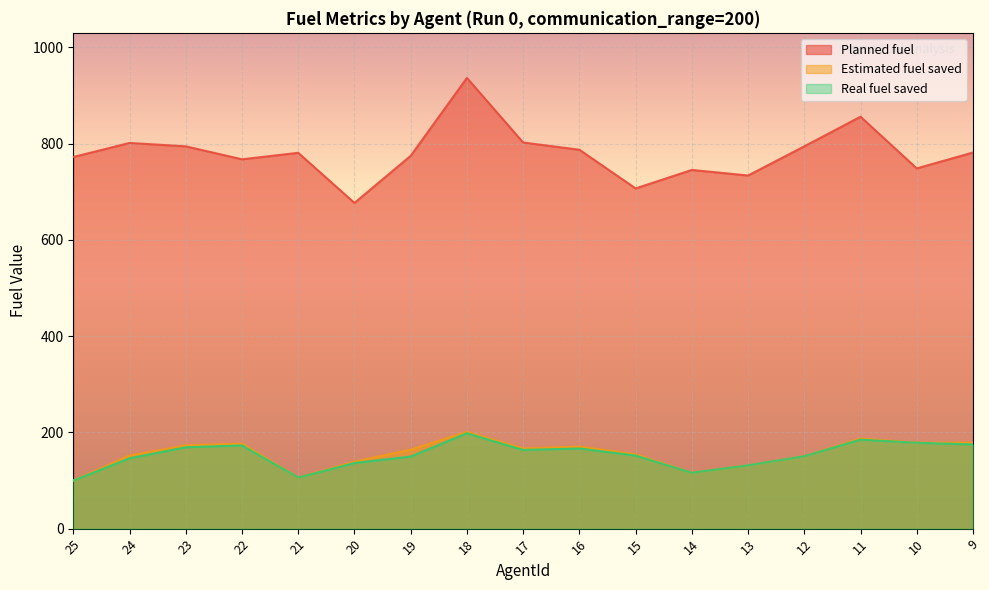

Which category has the highest value in the Estimated fuel saved series?

18